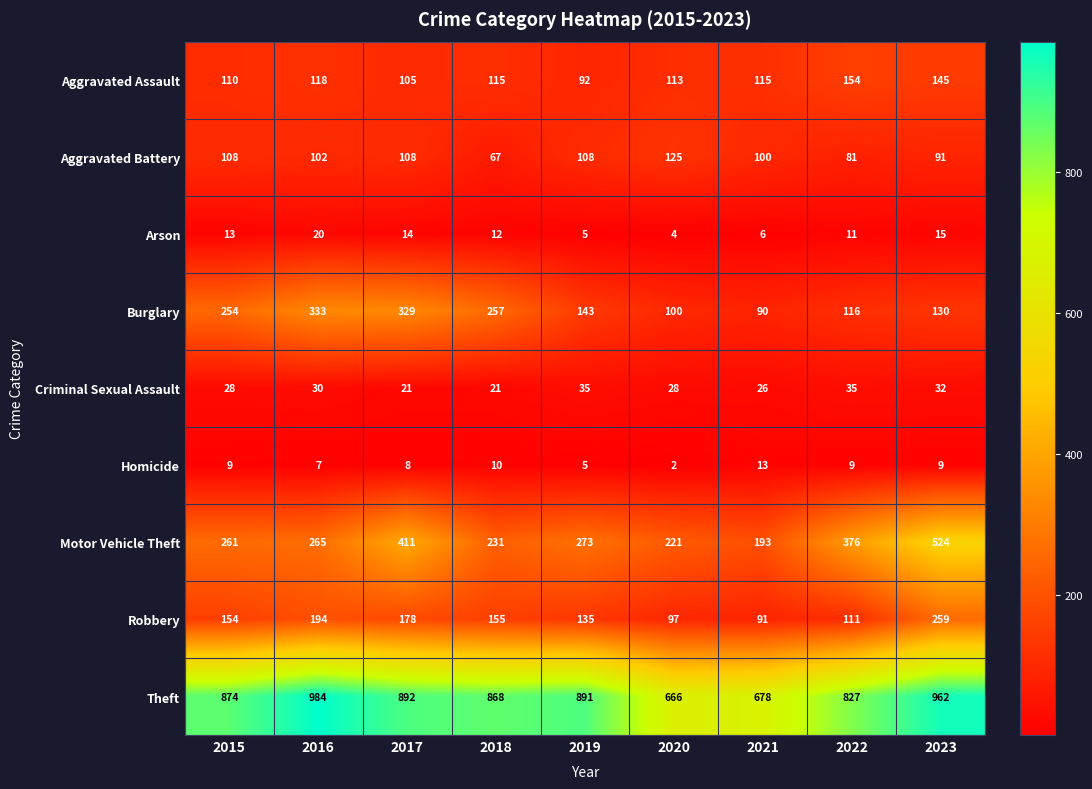

At 2016, list the series in order from largest to smallest.

Theft, Burglary, Motor Vehicle Theft, Robbery, Aggravated Assault, Aggravated Battery, Criminal Sexual Assault, Arson, Homicide